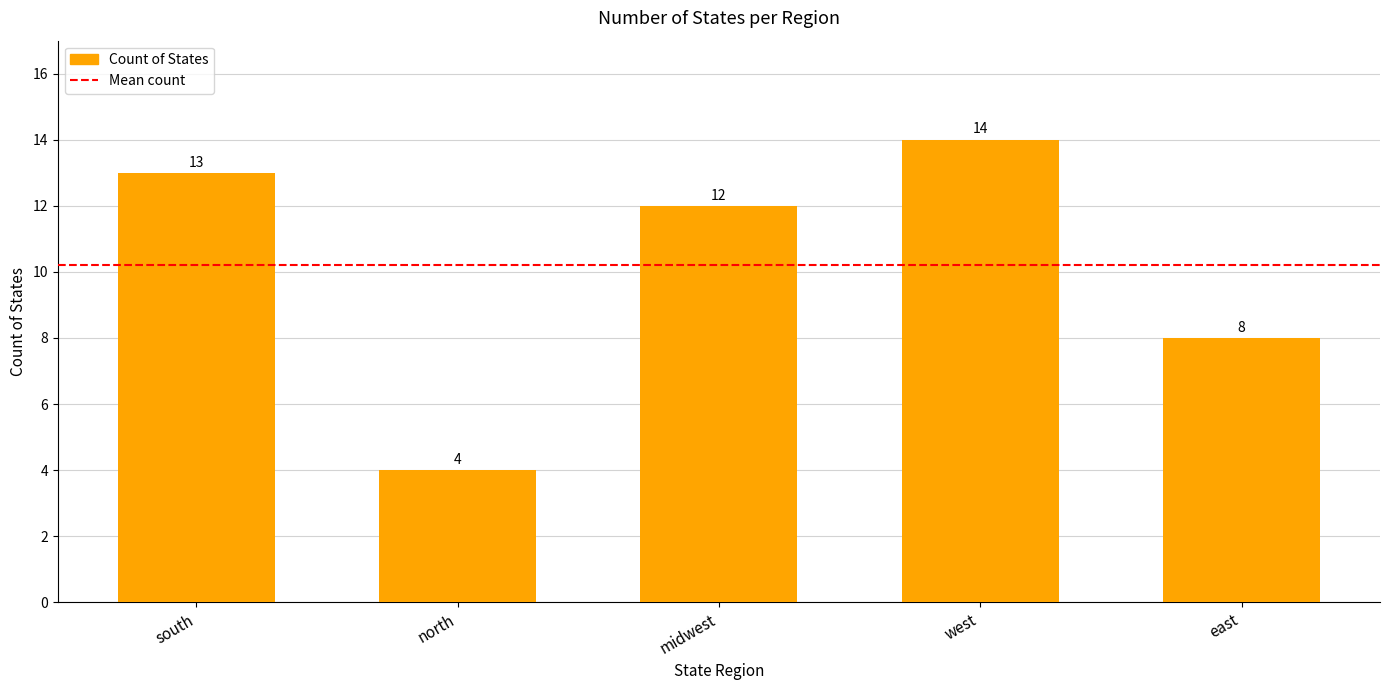

What is the difference between the maximum and second lowest values?

6